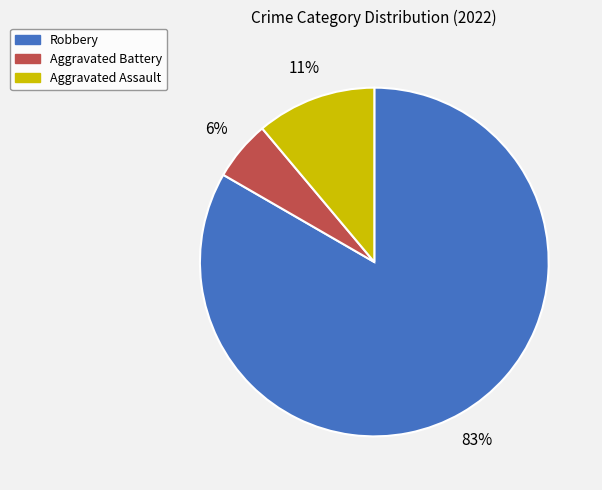

To the nearest percent, what portion does Robbery represent?

83%